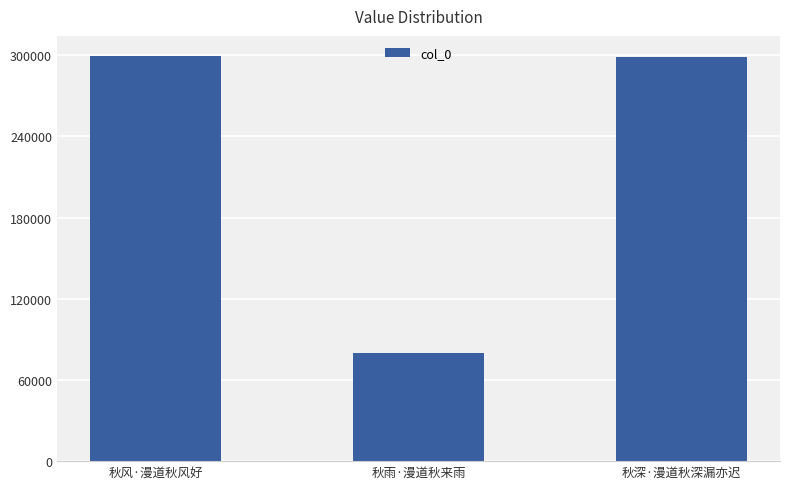

What is the change in value from 秋雨·漫道秋来雨 to 秋深·漫道秋深漏亦迟?

+218737